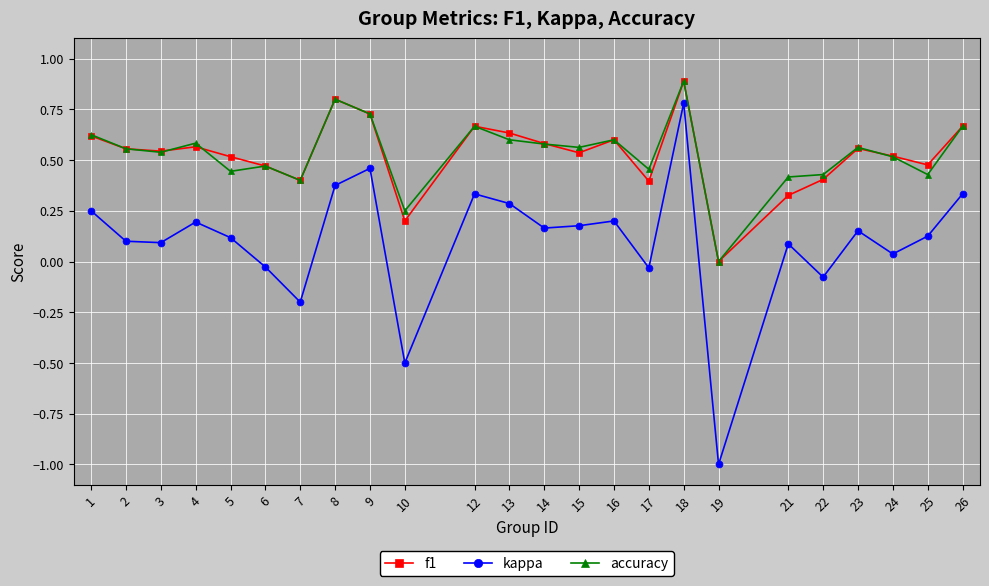

Which category has the highest value in the accuracy series?

18